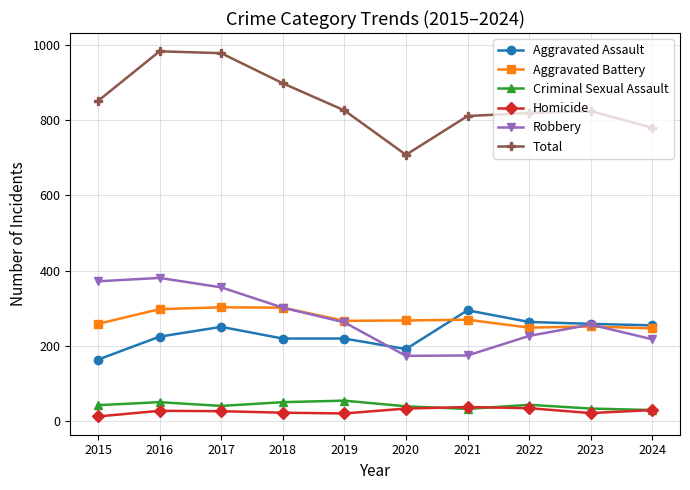

At which category does Robbery reach its first local peak?

2016